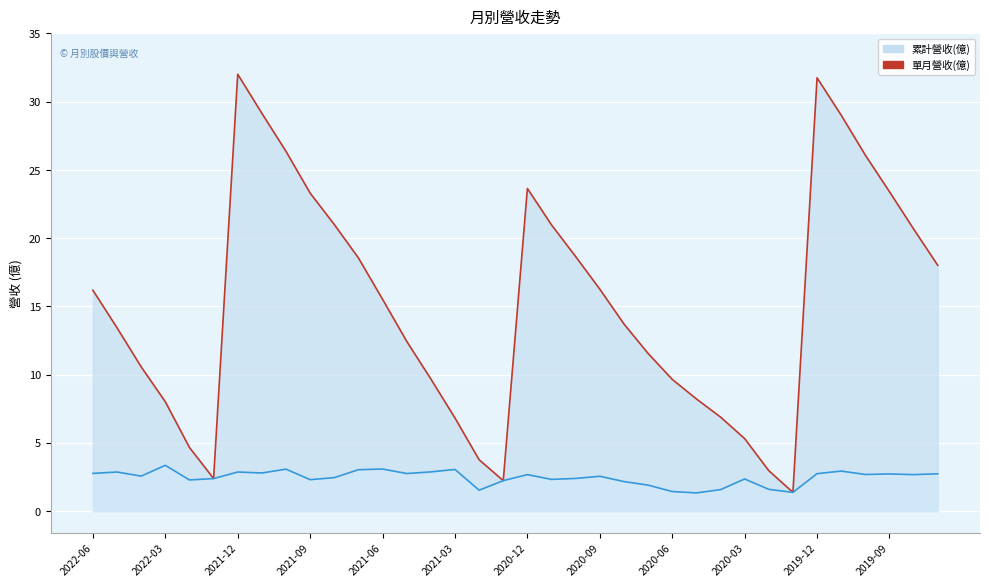

Rank the series by their average value, from lowest to highest.

單月營收(億), 累計營收(億)